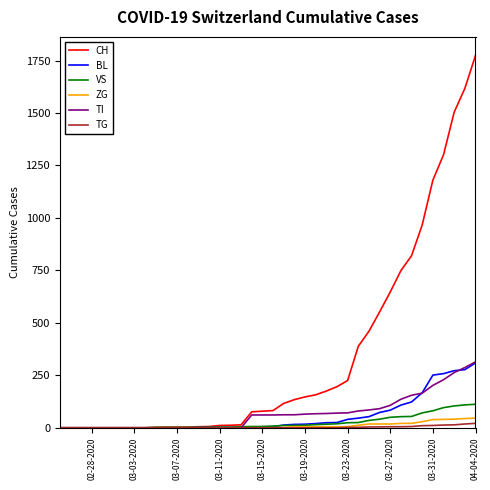

Which series has the largest range (max minus min)?

CH